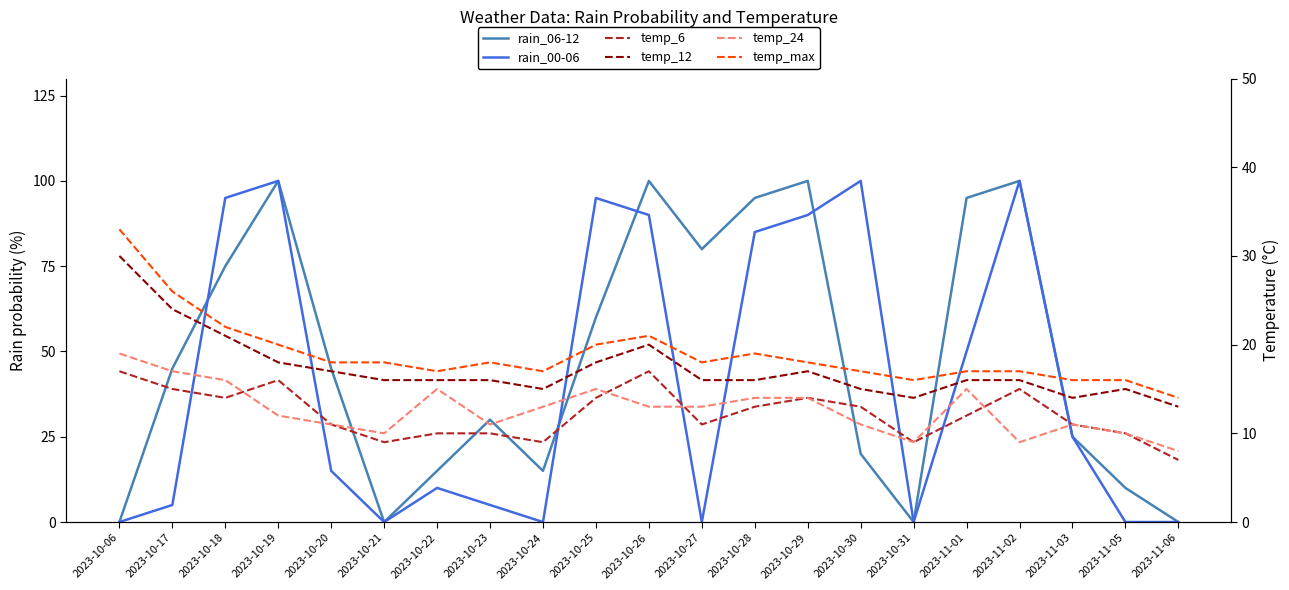

What is the difference between the rain_00-06 values at 2023-11-01 and 2023-11-05?

50